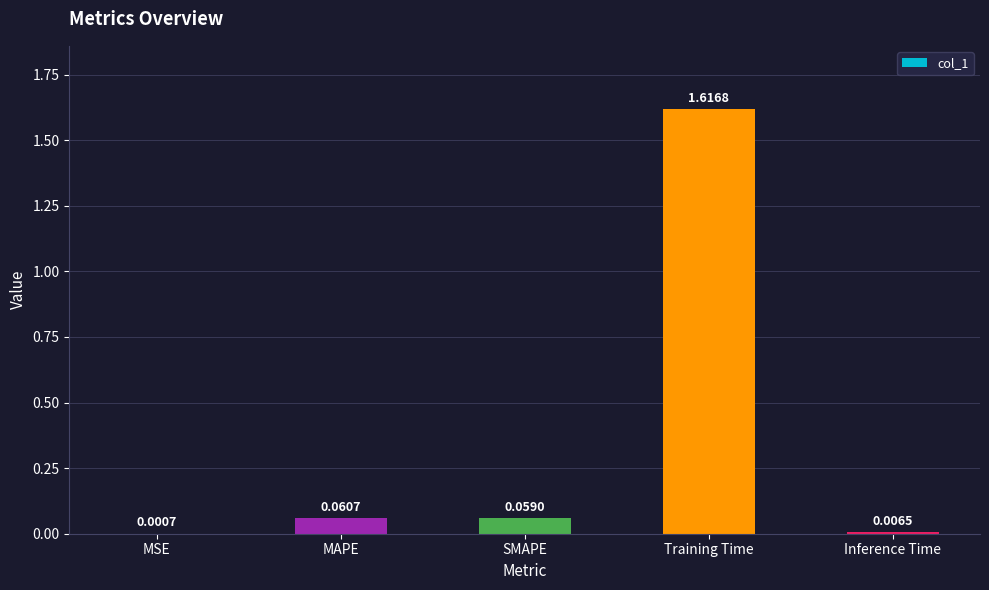

Which has a higher value, Inference Time or MSE?

Inference Time